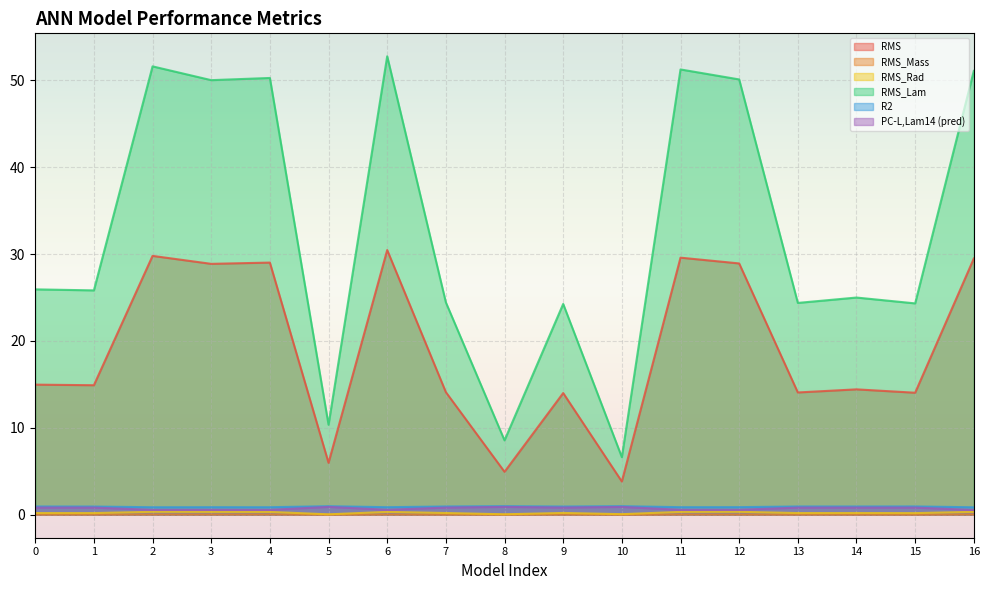

How many RMS_Rad values are between 0 and 1?

17